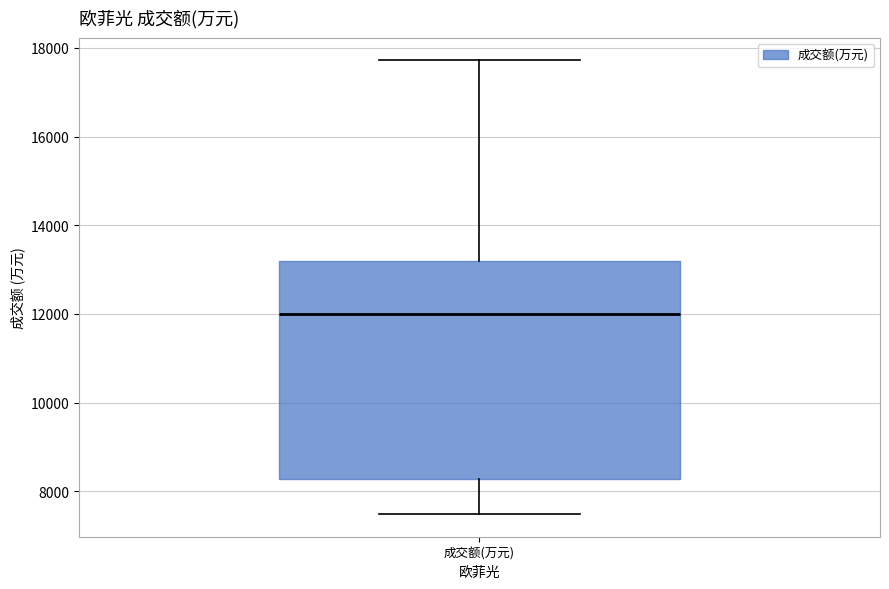

Read this box plot against the y-axis: the position of the median line, the range covered by the box, and the ends of both whiskers. The values are not printed on the chart, so give them approximately, as read against the axis.

median 12000, box 8200 to 13200, whiskers 7400 to 17800